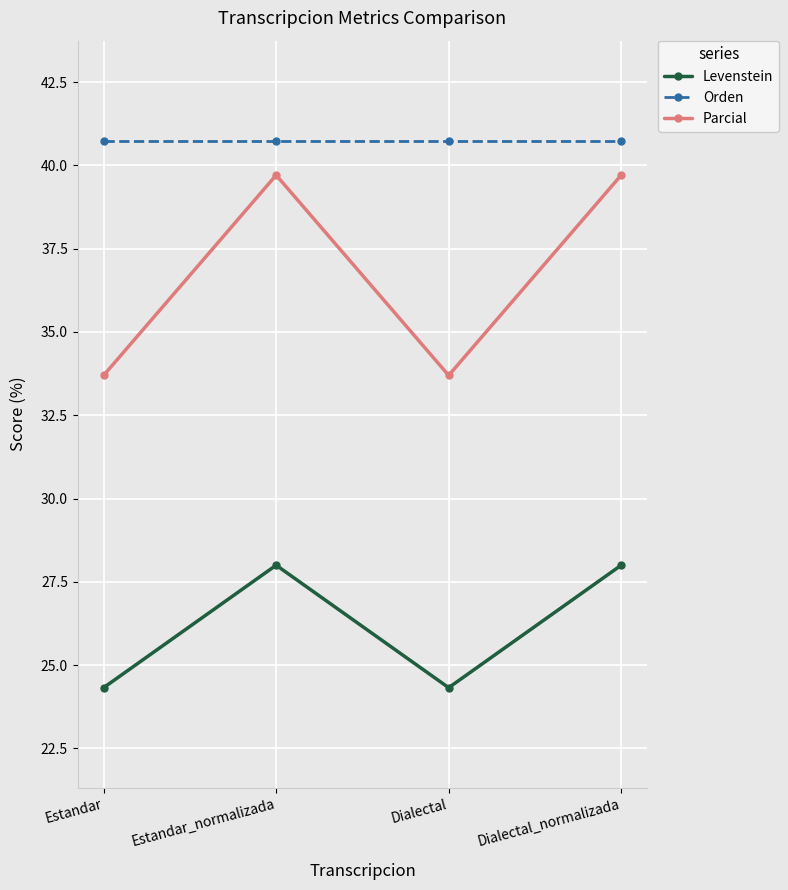

Reading left to right, extract all data points from this chart.

Levenstein: Estandar=24.3	Estandar_normalizada=28.0	Dialectal=24.3	Dialectal_normalizada=28.0
Orden: Estandar=40.7	Estandar_normalizada=40.7	Dialectal=40.7	Dialectal_normalizada=40.7
Parcial: Estandar=33.7	Estandar_normalizada=39.7	Dialectal=33.7	Dialectal_normalizada=39.7